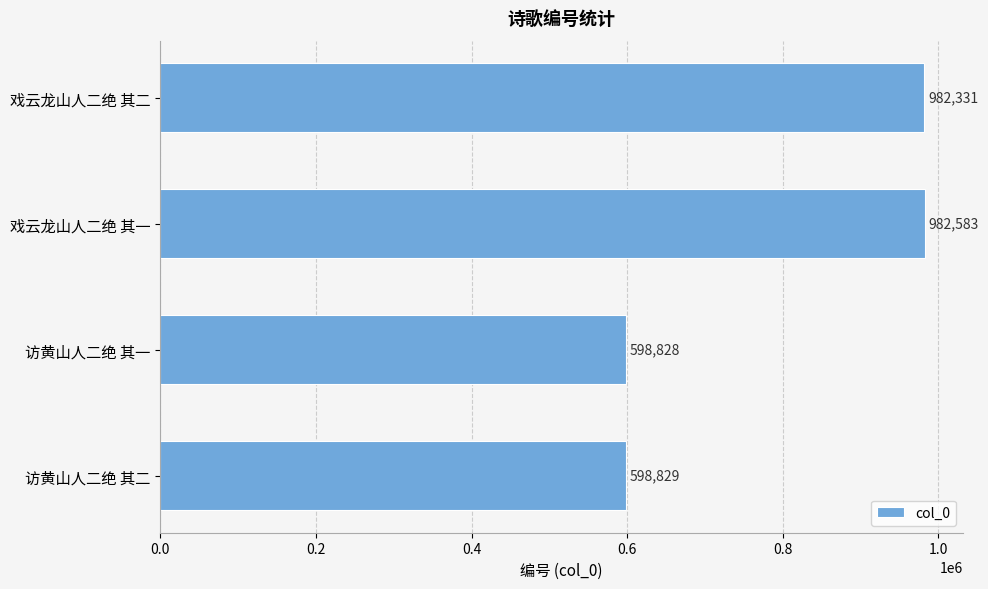

Which category has the lowest value across all series?

访黄山人二绝 其一